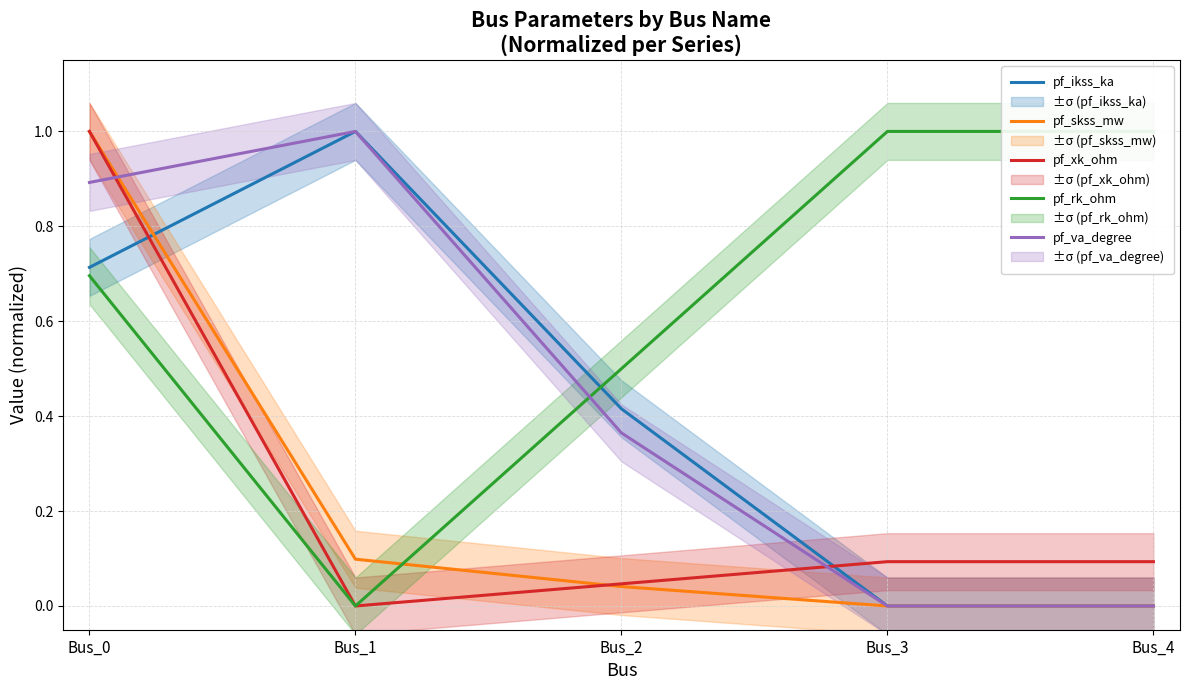

Is it true that pf_xk_ohm equals -0.5 at Bus_1?

False